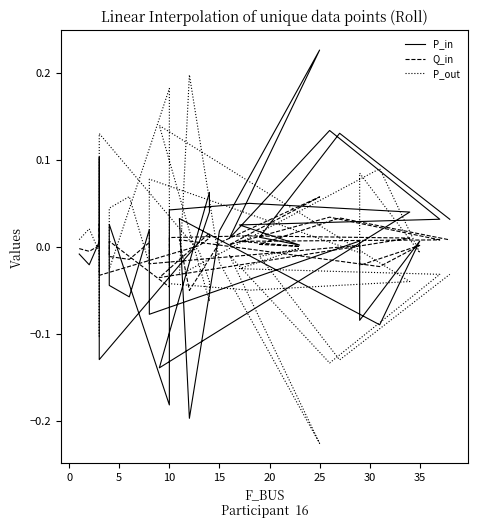

The value of Q_in at 19 is -0.0. True or false?

False